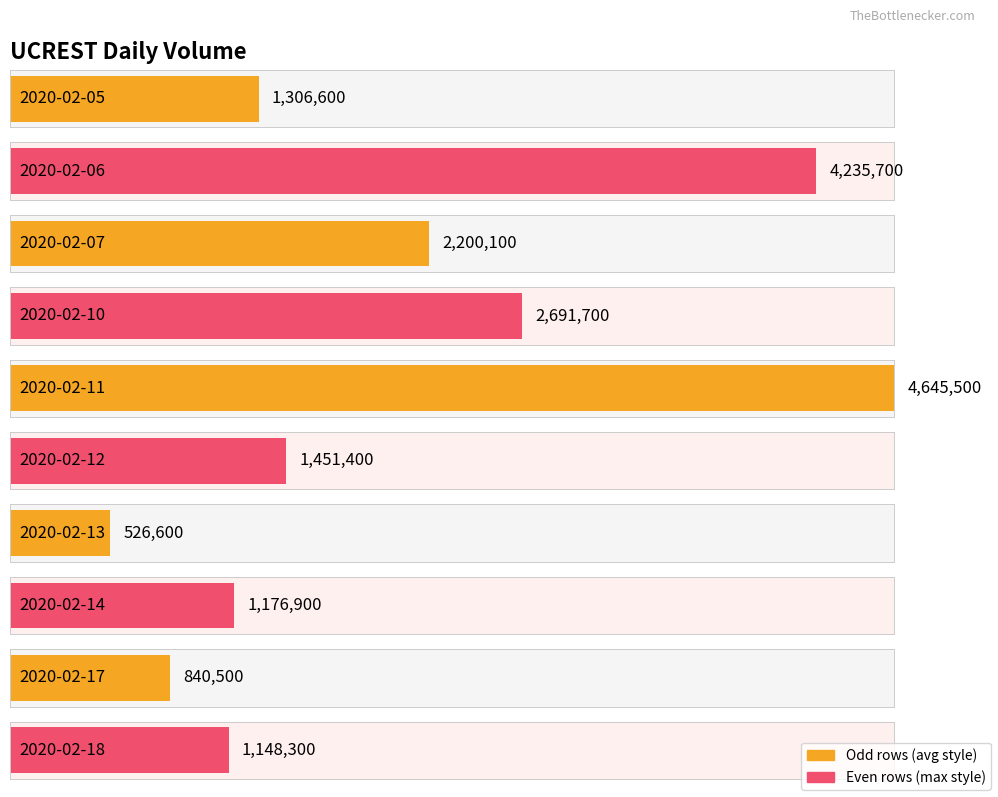

What is the sum of all values?

20223300